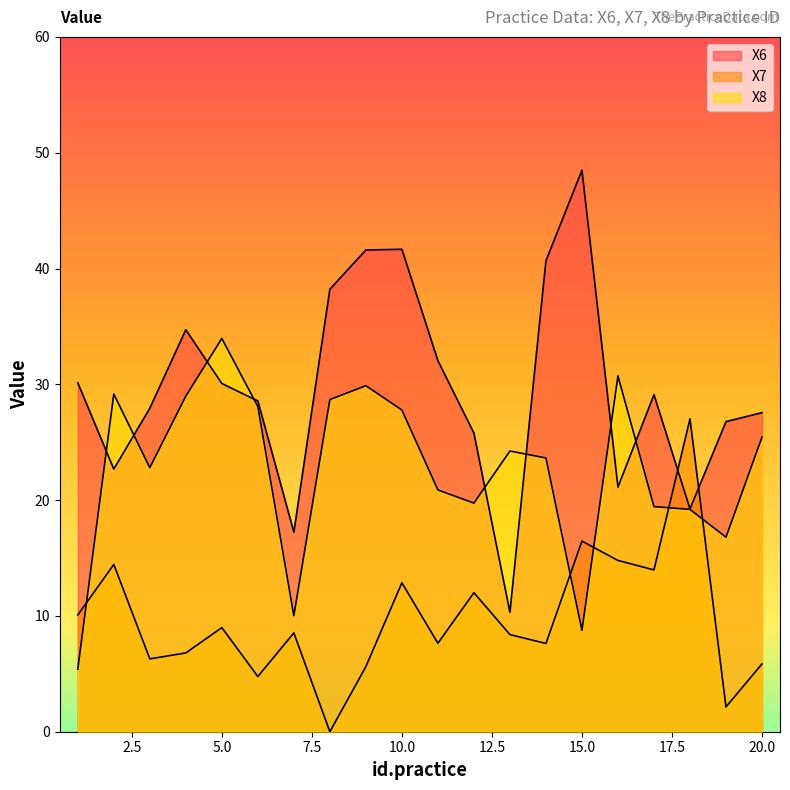

True or false: X8 and X6 intersect in this chart.

True